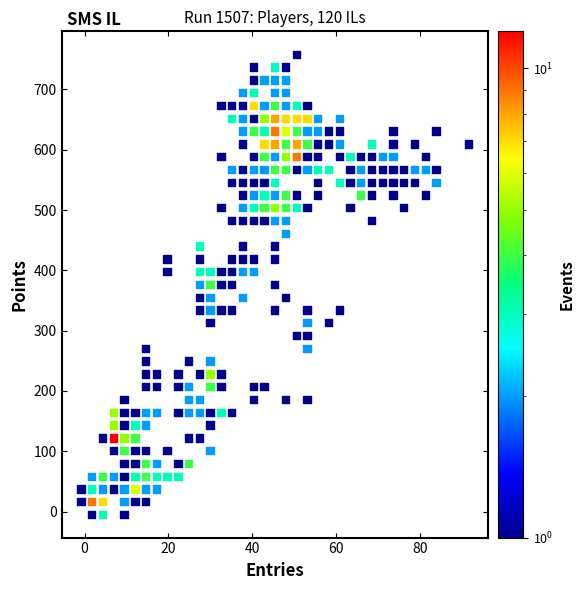

What is the range of X values (max minus min)?

92.3